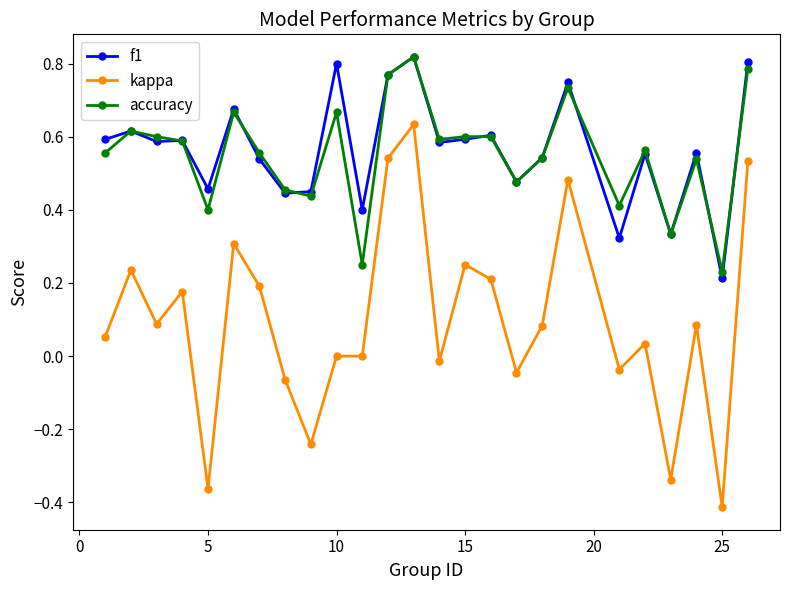

Which series has the largest range (max minus min)?

kappa